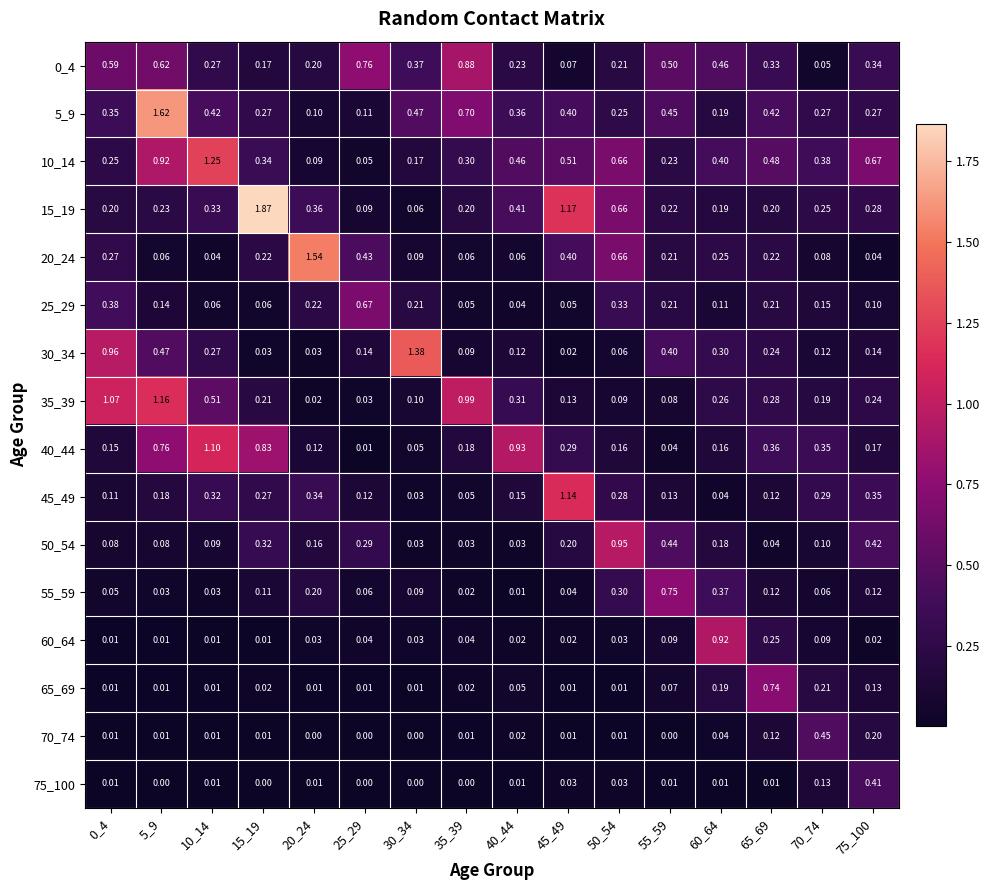

Is the value of 30_34 at 65_69 greater than the value of 50_54 at 65_69?

Yes